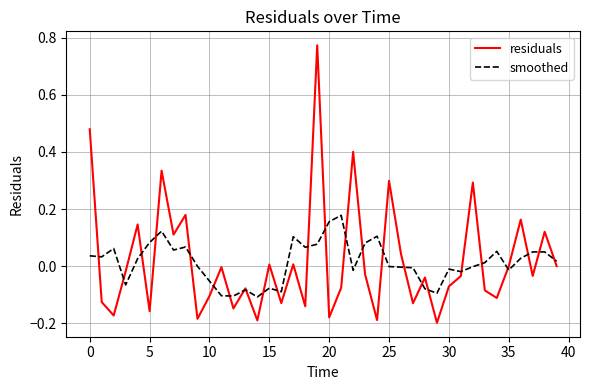

List the series in order of their peak value, lowest first.

smoothed, residuals